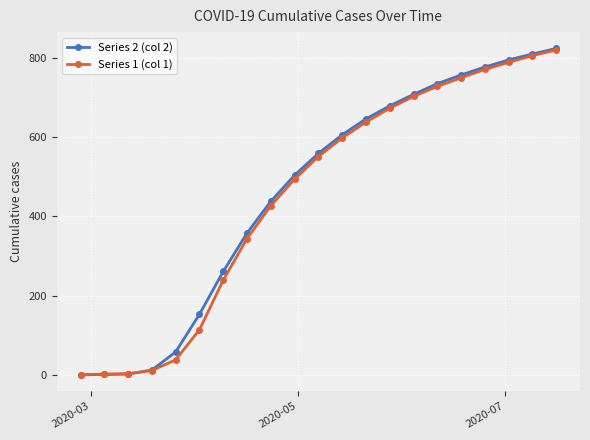

What is the maximum value shown in the chart?

824